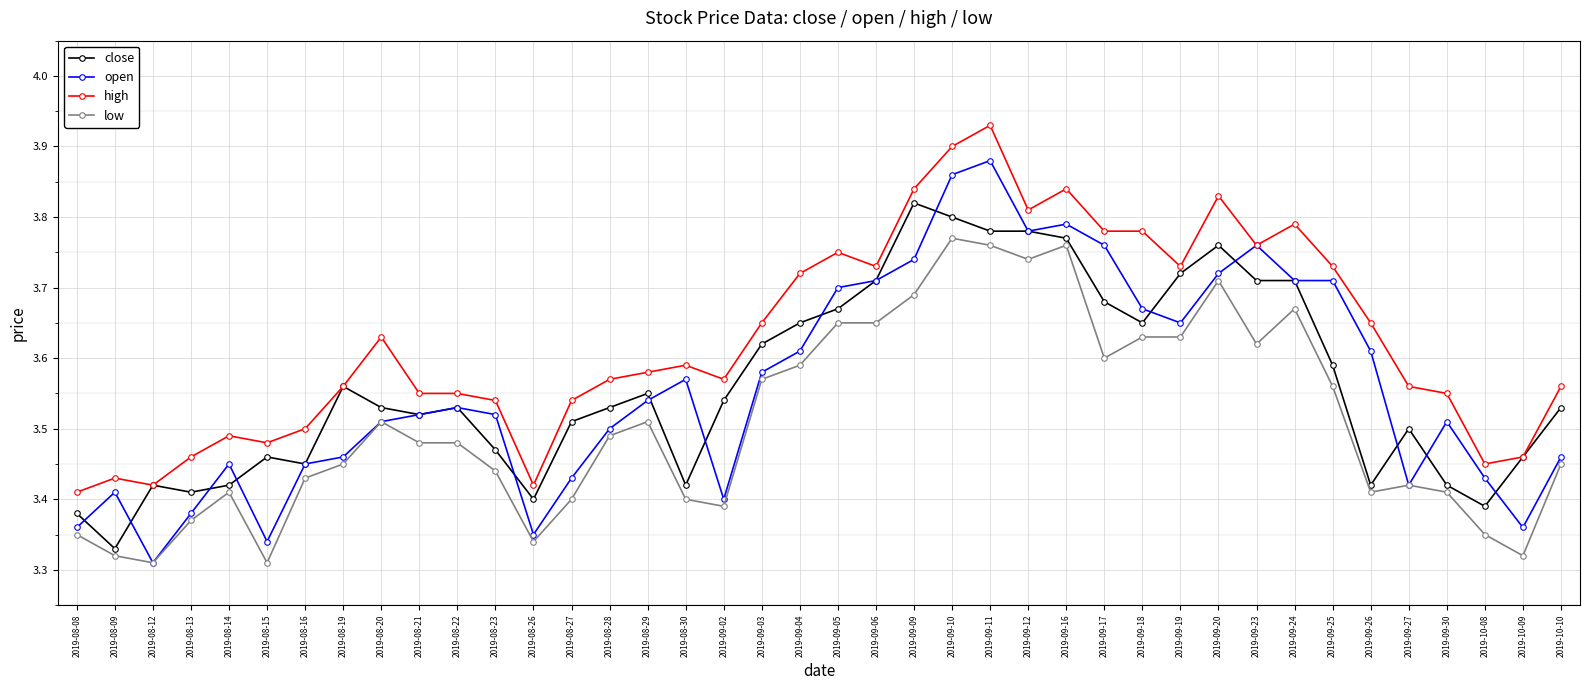

The high series shows 3.7 at 2019-09-19. True or false?

True